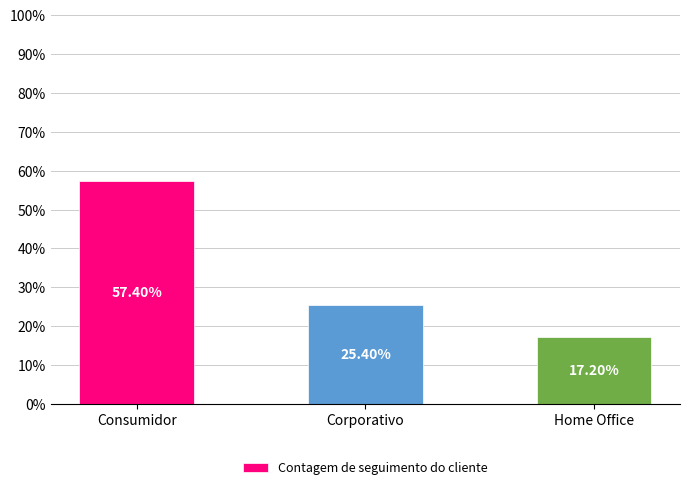

What is the sum of the values at Home Office and Consumidor?

74.6